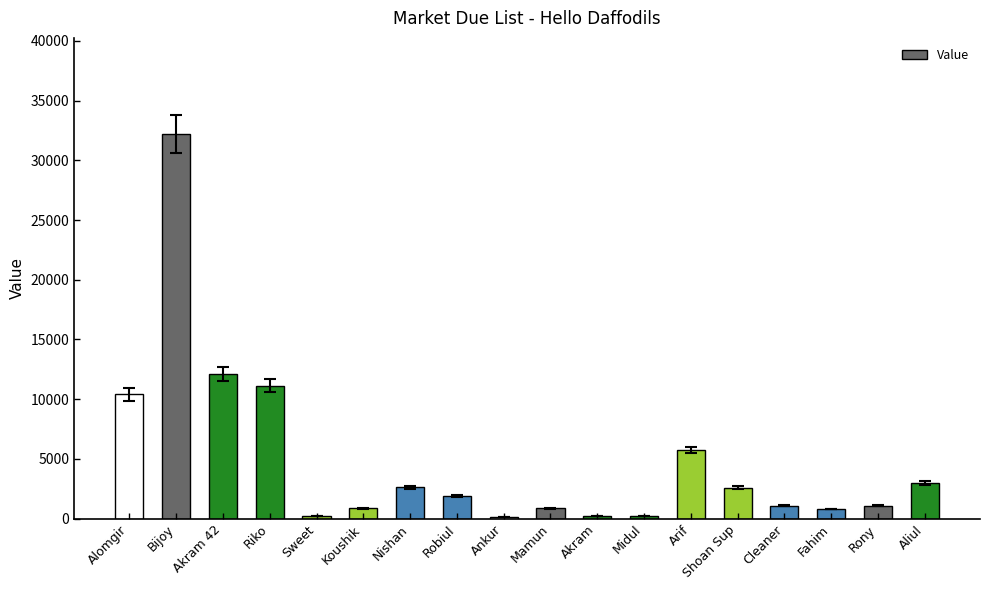

How many series are shown in this chart?

1